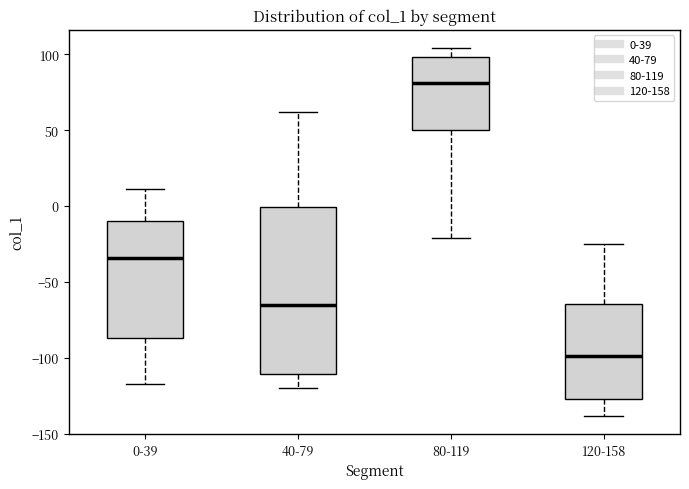

Reading left to right, transcribe this box plot: for each box, give where its median line is, the range the box spans, and where its two whiskers end, as read against the y-axis. The values are not printed on the chart, so give them approximately, as read against the axis.

0-39: median -35, box -85 to -10, whiskers -115 to 10
40-79: median -65, box -110 to 0, whiskers -120 to 60
80-119: median 80, box 50 to 100, whiskers -20 to 105
120-158: median -100, box -125 to -65, whiskers -140 to -25